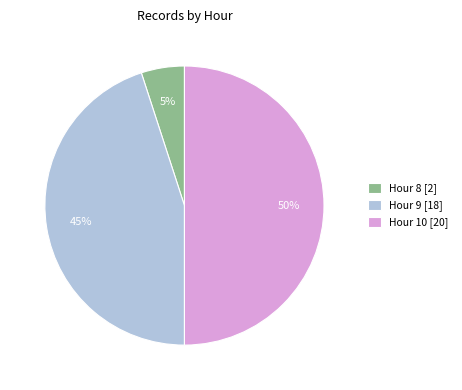

How many slices are in this pie chart?

3